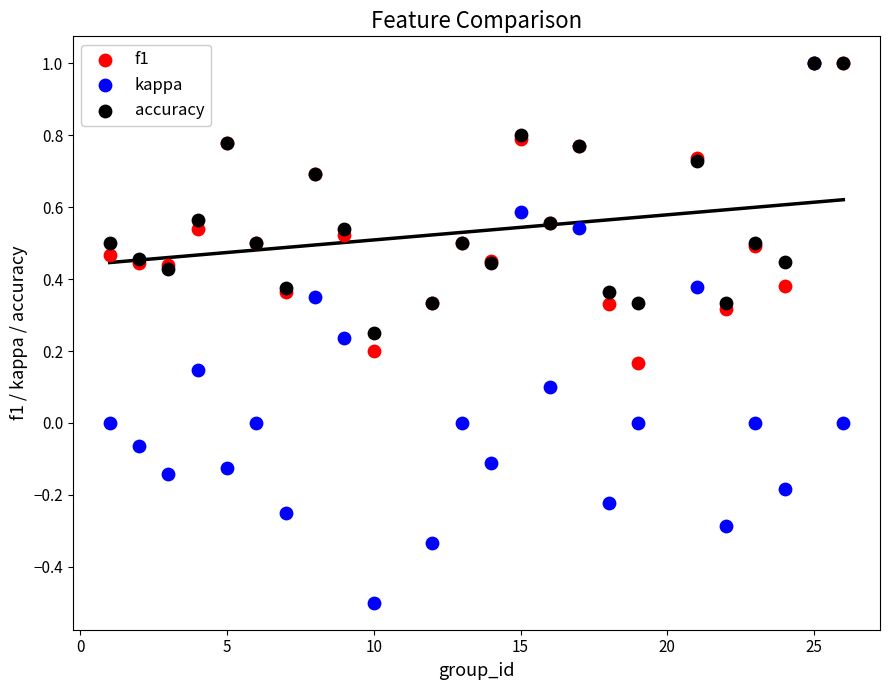

What are all the series names shown in the legend?

f1, kappa, accuracy